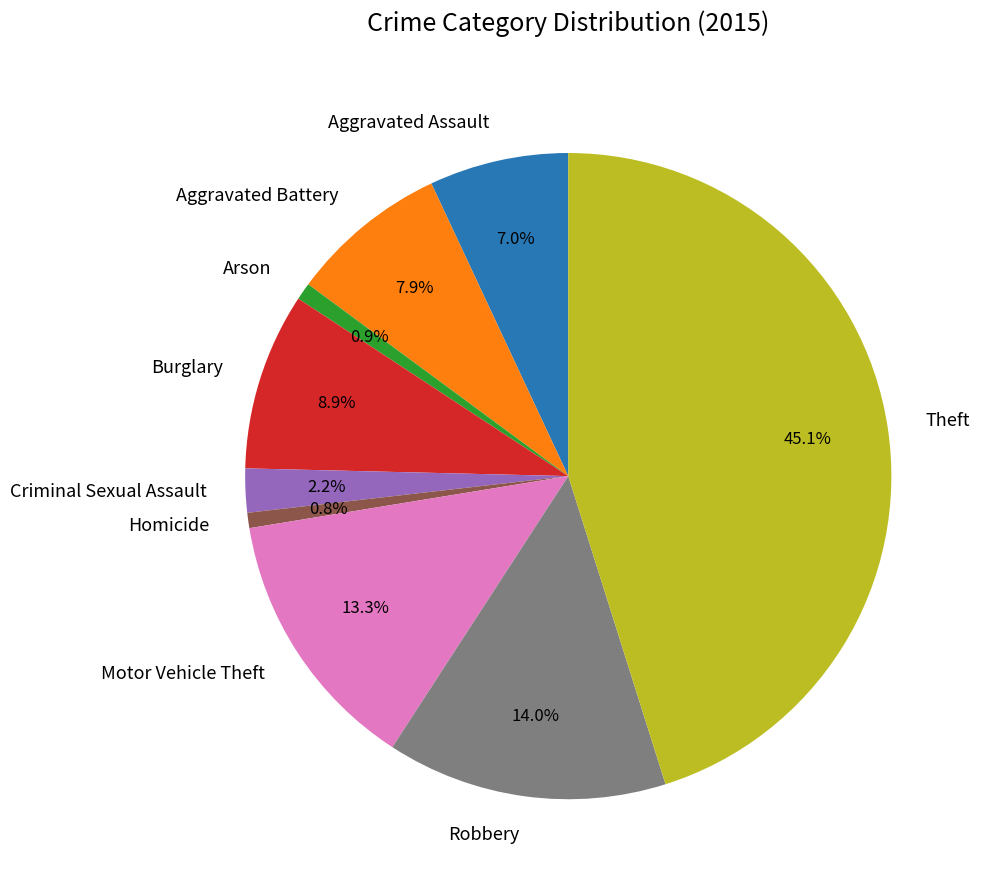

The Arson slice represents 10% of the pie. True or false?

False